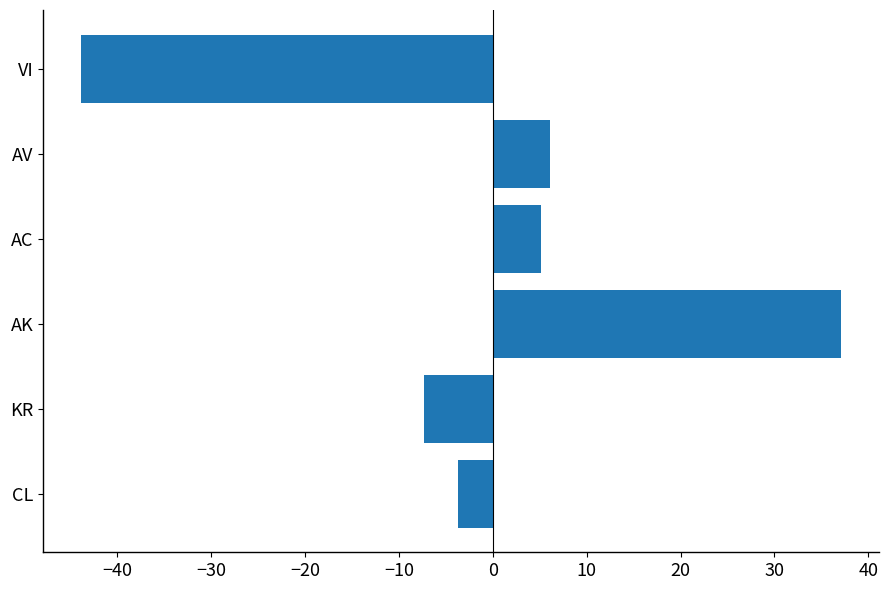

Rank the categories by value from highest to lowest.

AK, AV, AC, CL, KR, VI